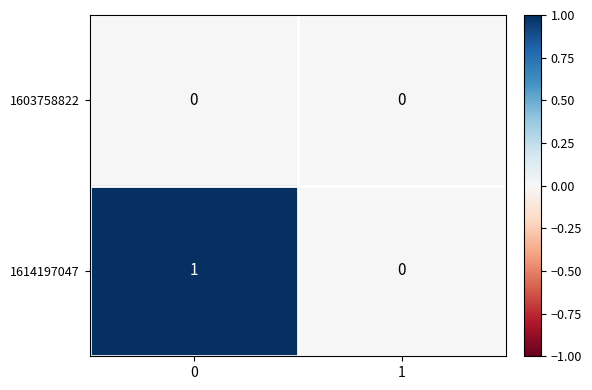

List the series in order of their overall mean, highest first.

1614197047, 1603758822